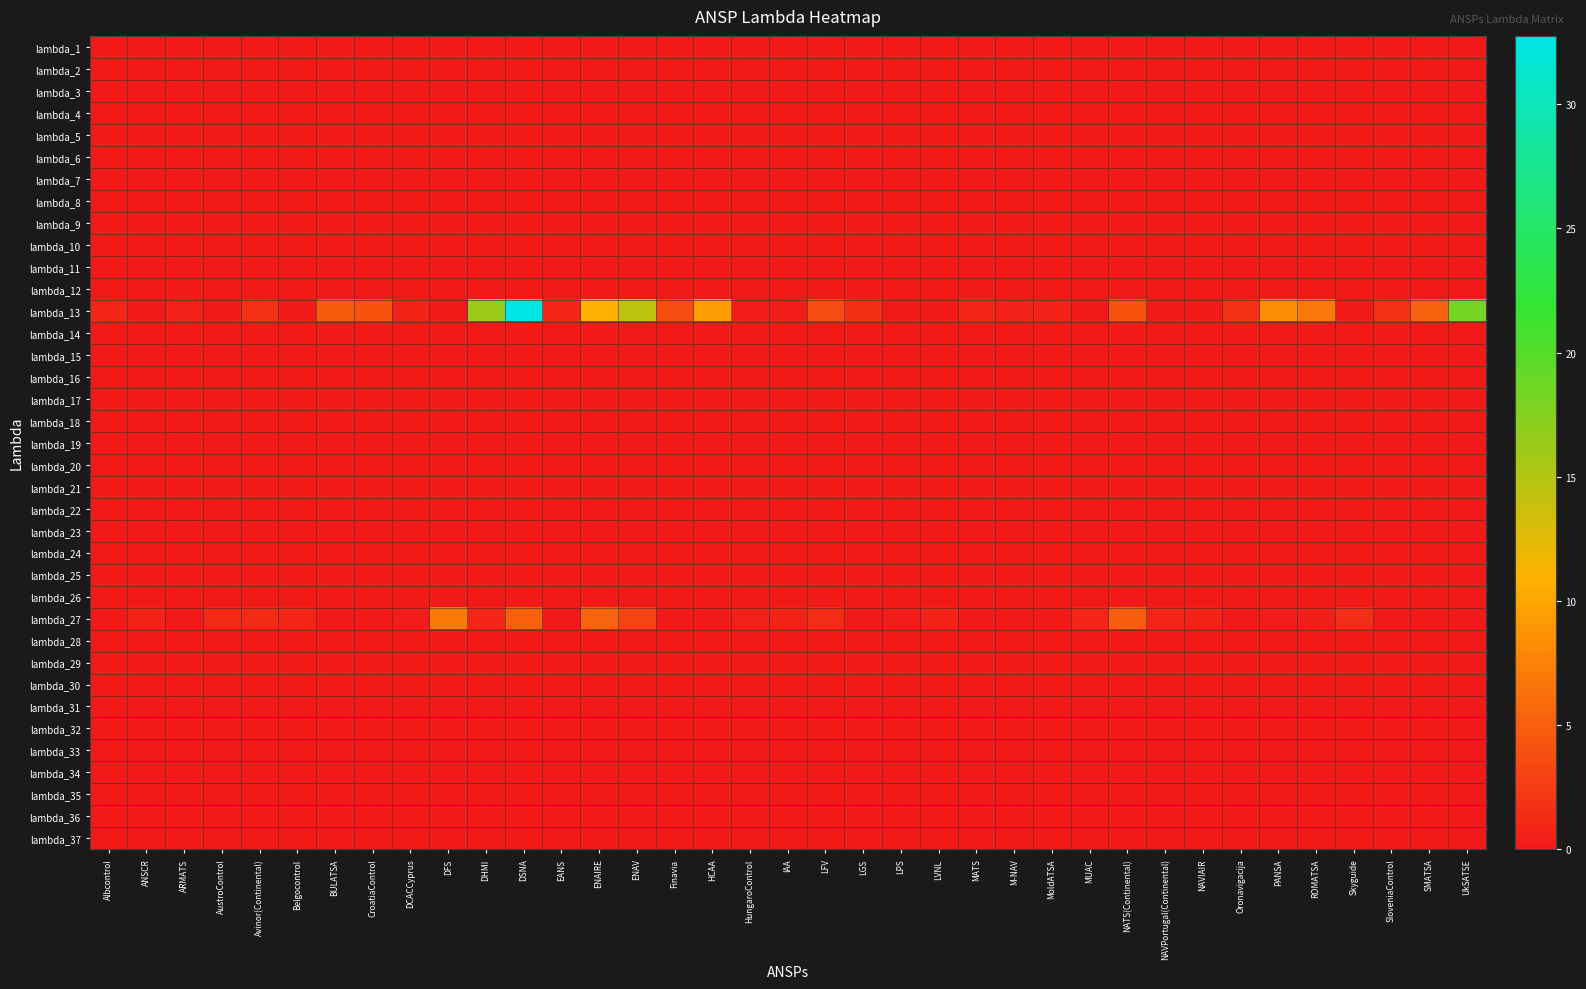

At which category is the sum across all series the highest?

DSNA